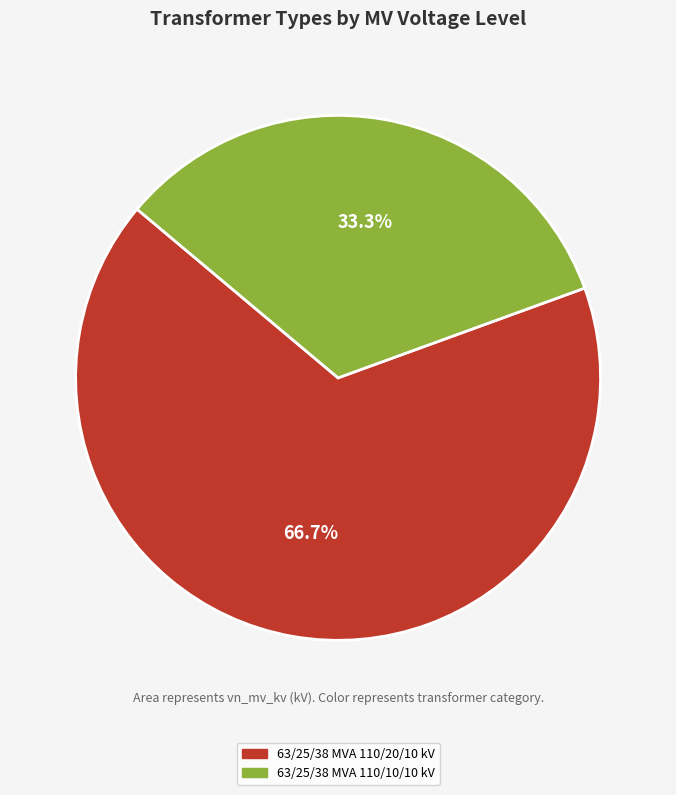

Which slice represents more than half of the pie?

63/25/38 MVA 110/20/10 kV